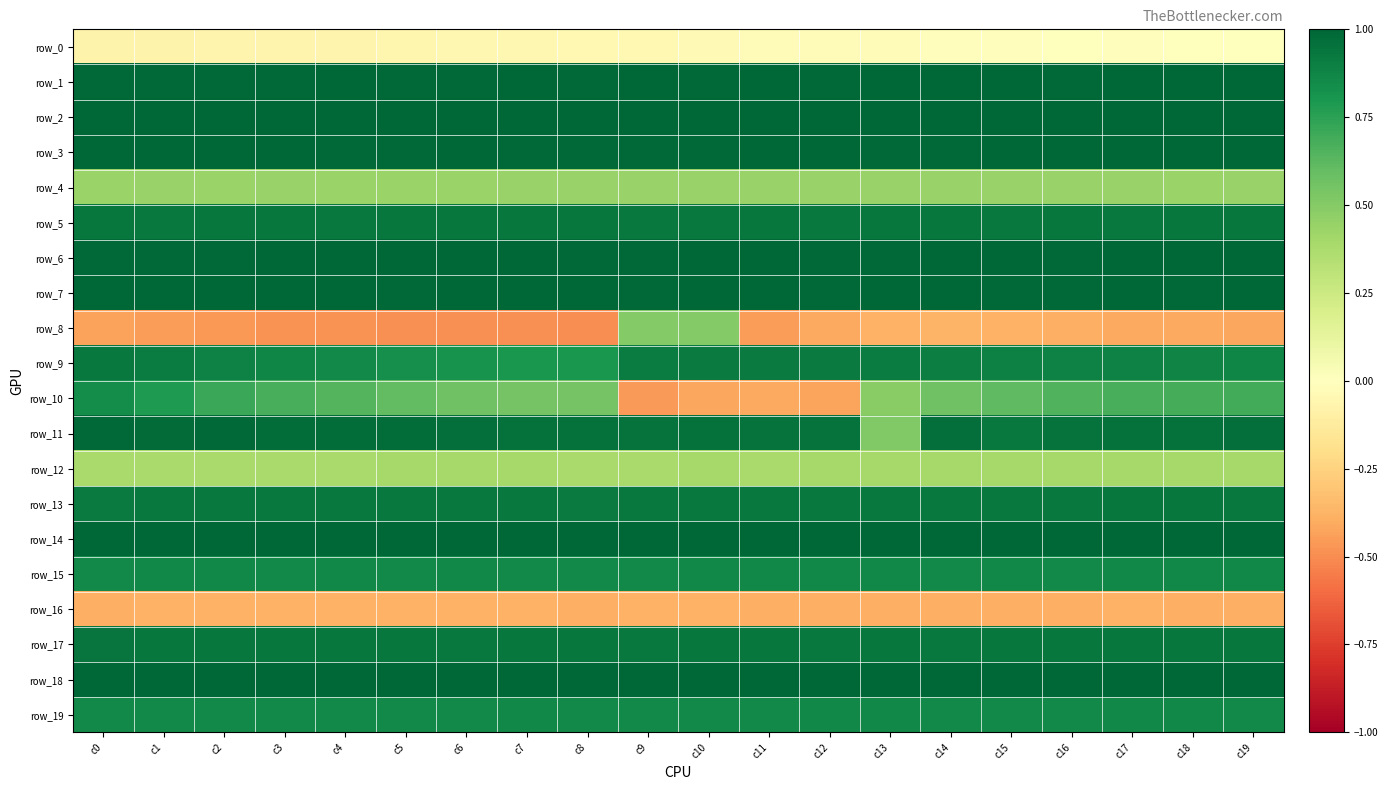

What is the smallest value displayed?

-0.5